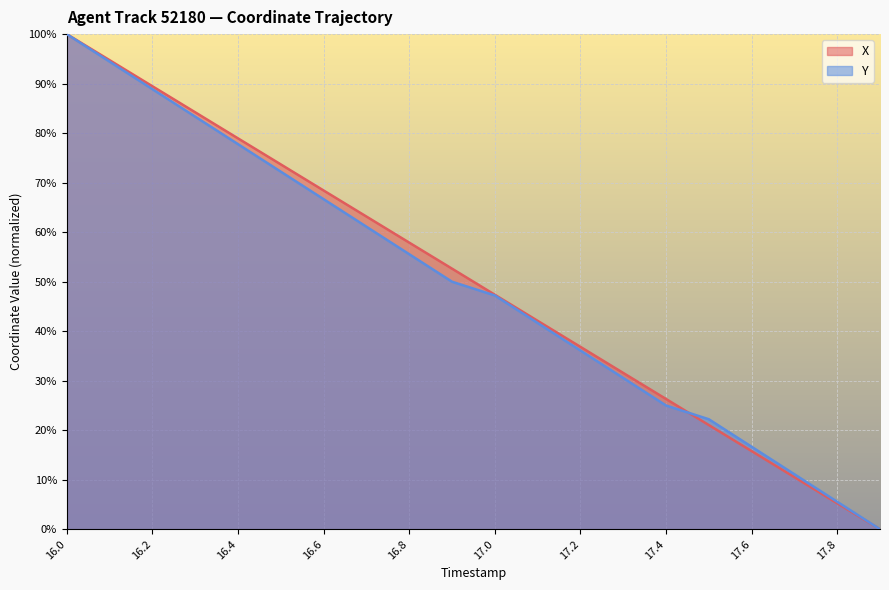

At which category does the chart reach its peak across all series?

16.0